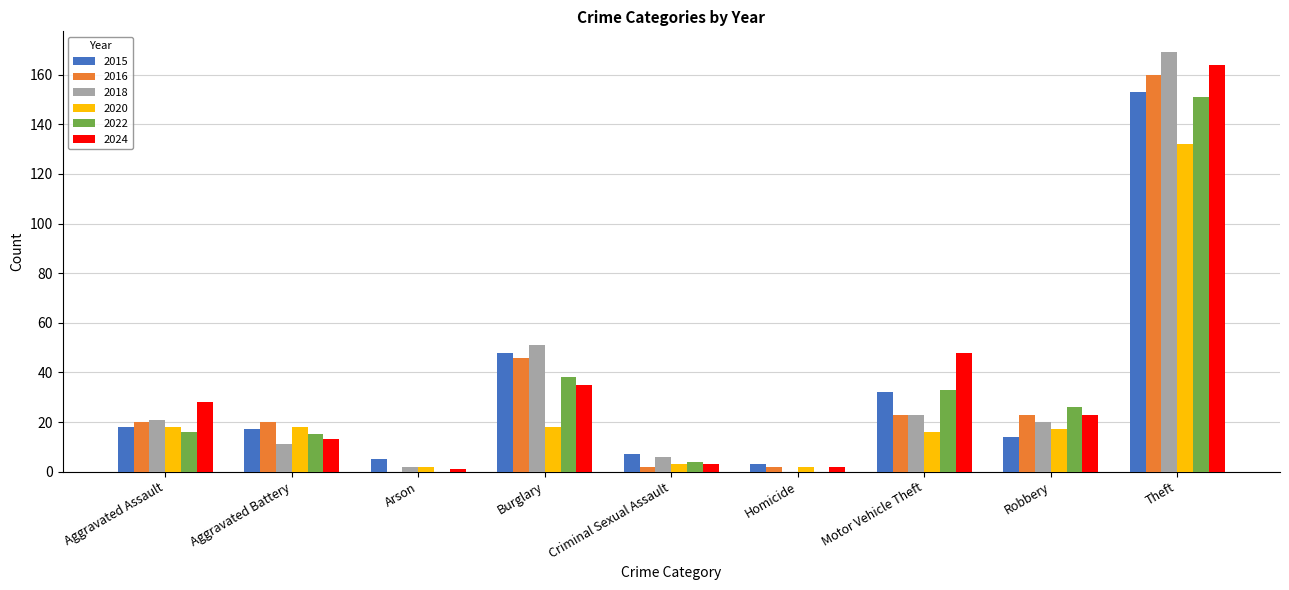

Which series has the largest total across all categories?

2024